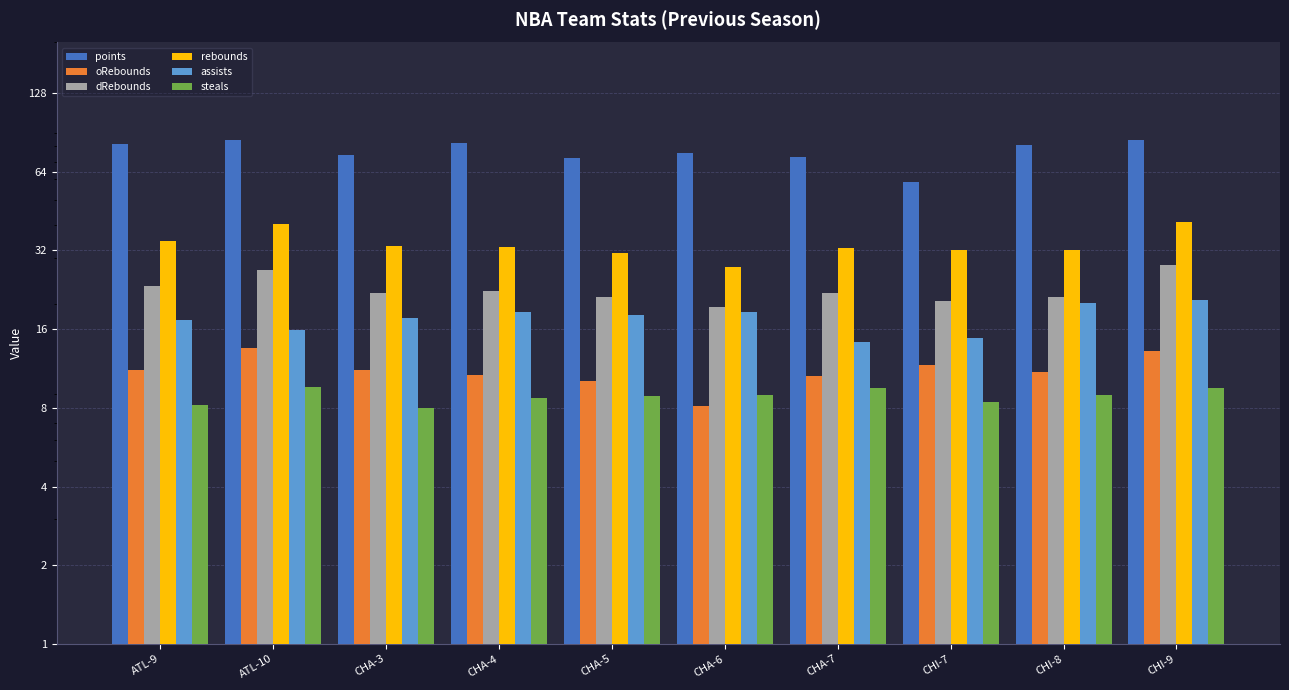

True or false: steals has a value of 12.2 at CHI-7.

False